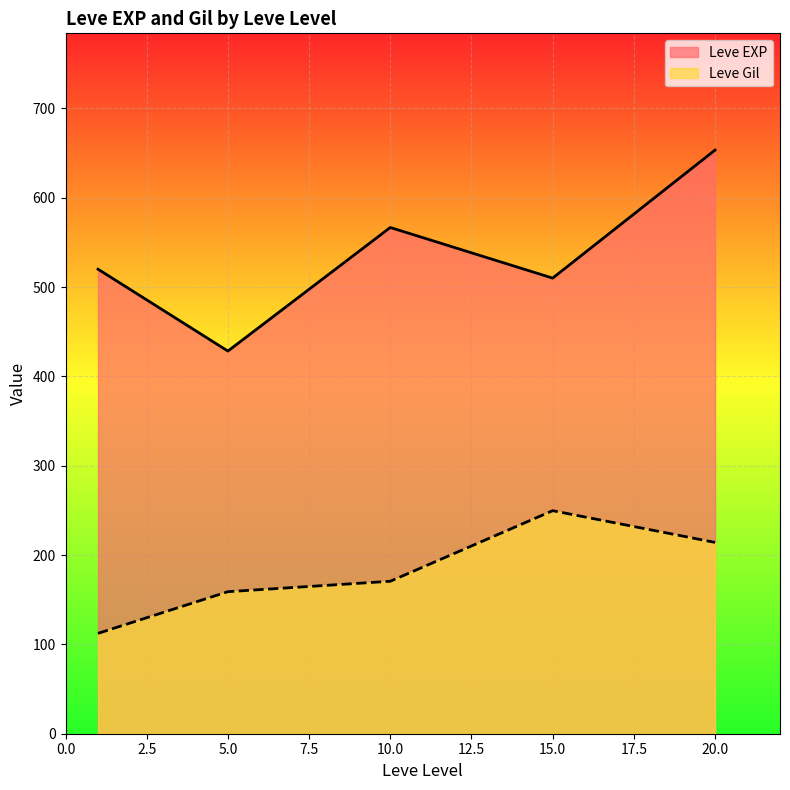

What are all the series names shown in the legend?

Leve EXP, Leve Gil